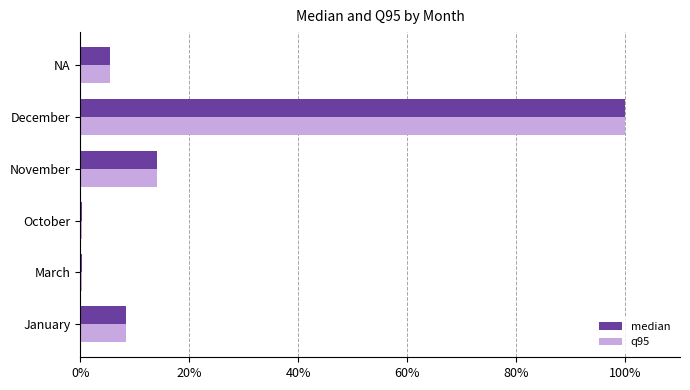

Which category has the highest value in the median series?

December